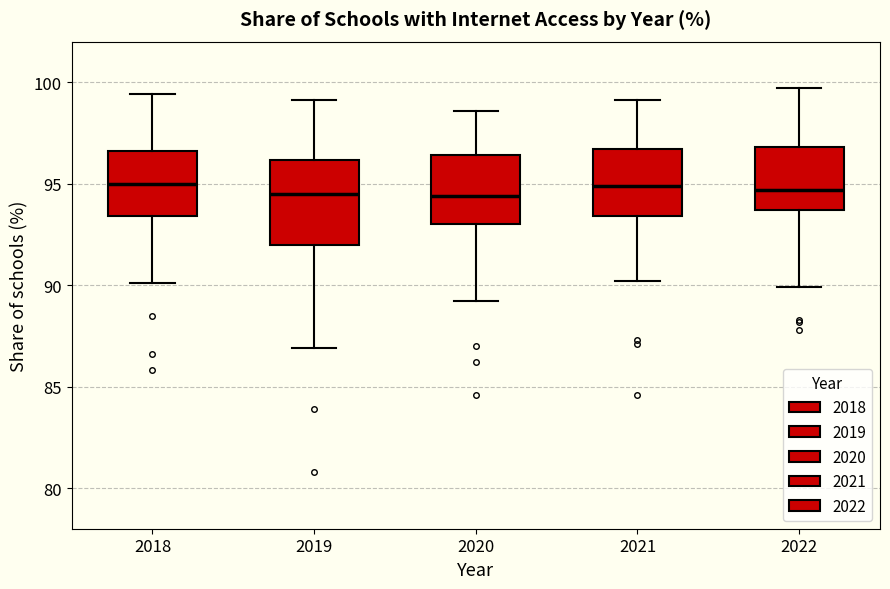

Where is the upper edge of the box at x = 2020 on the y-axis? The values are not printed on the chart, so give them approximately, as read against the axis.

96.5